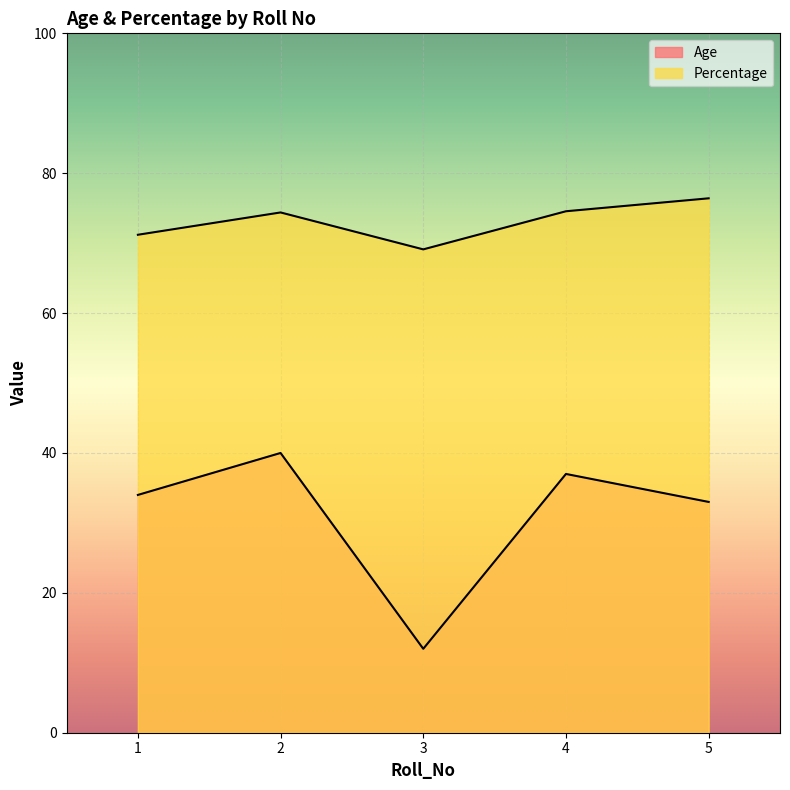

What is the difference between the Percentage values at 3 and 5?

7.3